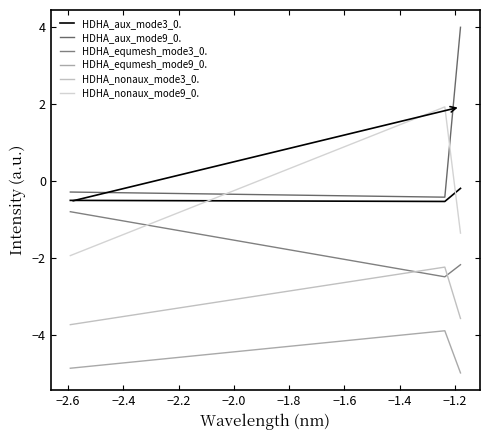

What is the value of the HDHA_nonaux_mode9_0. point at the 2nd from the left?

1.9